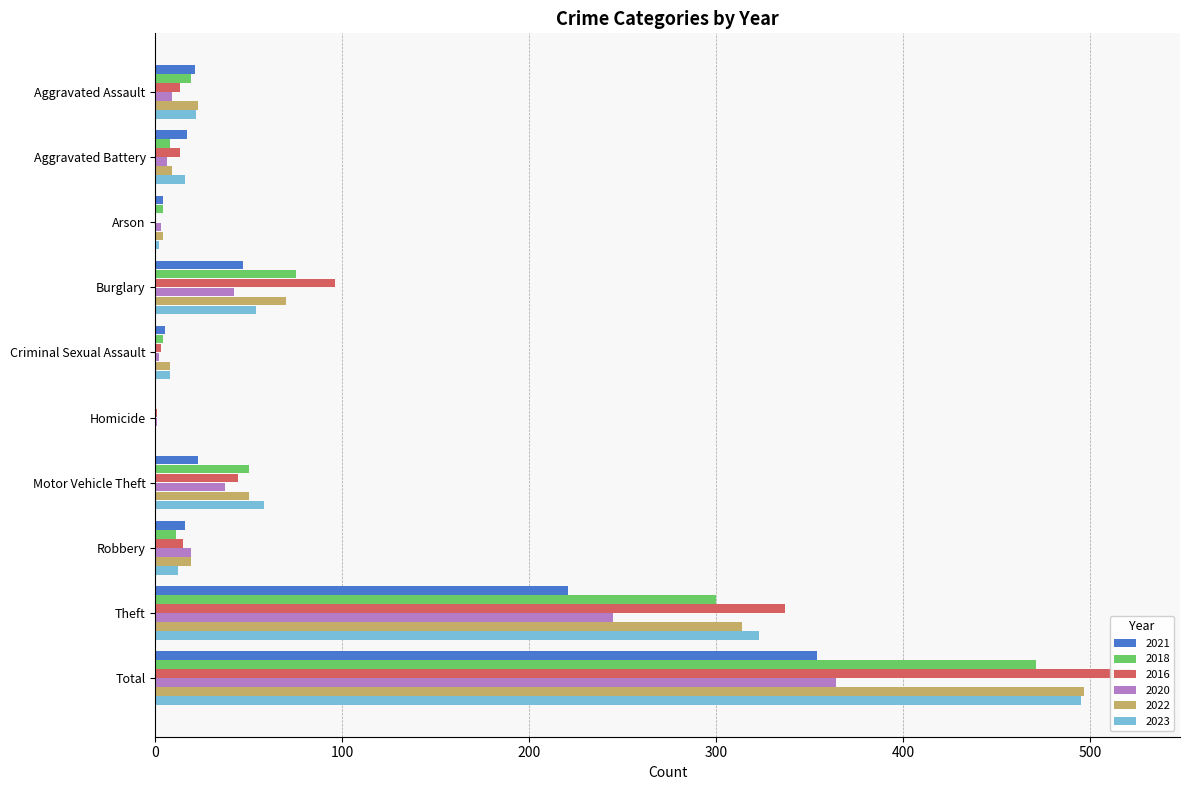

Between Motor Vehicle Theft and Aggravated Assault, which is larger?

Motor Vehicle Theft